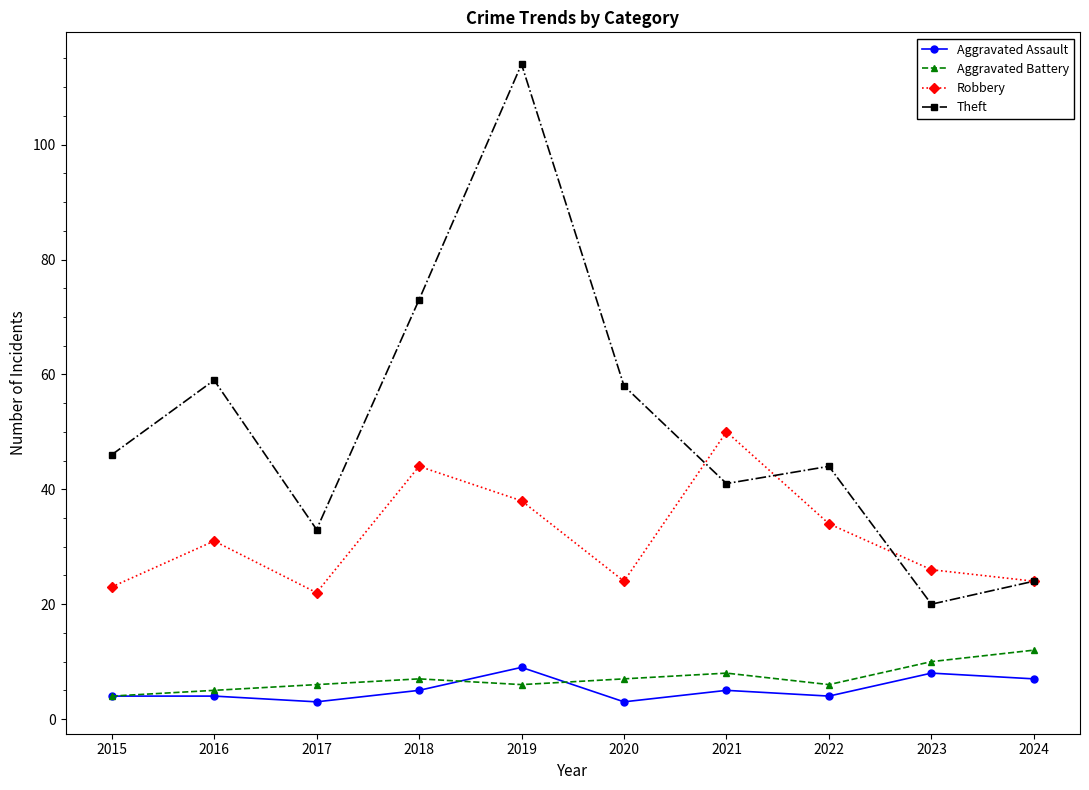

Reading left to right, list all the values displayed in this chart.

Aggravated Assault: 4	4	3	5	9	3	5	4	8	7
Aggravated Battery: 4	5	6	7	6	7	8	6	10	12
Robbery: 23	31	22	44	38	24	50	34	26	24
Theft: 46	59	33	73	114	58	41	44	20	24